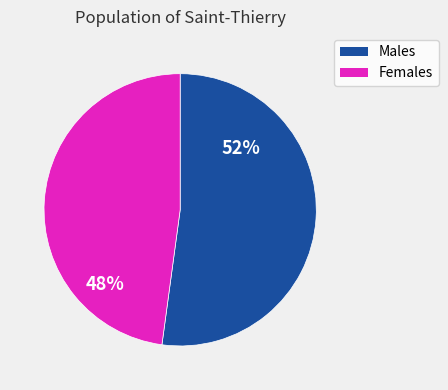

To the nearest percent, what is the average slice percentage?

50%